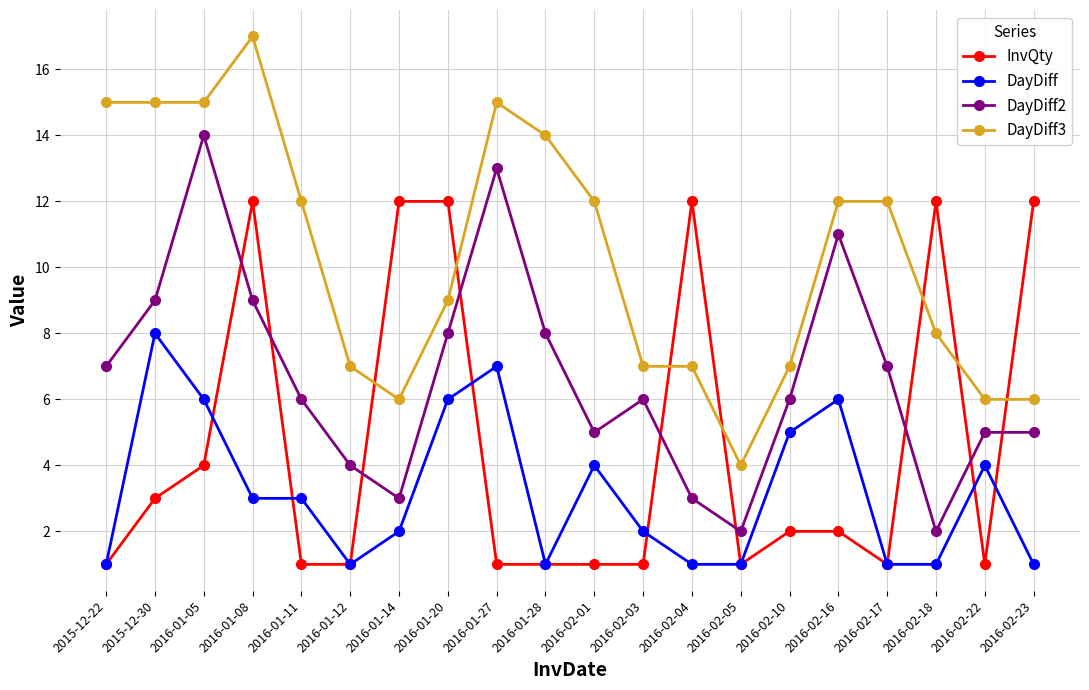

Reading left to right, list all the values displayed in this chart.

InvQty: 1	3	4	12	1	1	12	12	1	1	1	1	12	1	2	2	1	12	1	12
DayDiff: 1	8	6	3	3	1	2	6	7	1	4	2	1	1	5	6	1	1	4	1
DayDiff2: 7	9	14	9	6	4	3	8	13	8	5	6	3	2	6	11	7	2	5	5
DayDiff3: 15	15	15	17	12	7	6	9	15	14	12	7	7	4	7	12	12	8	6	6